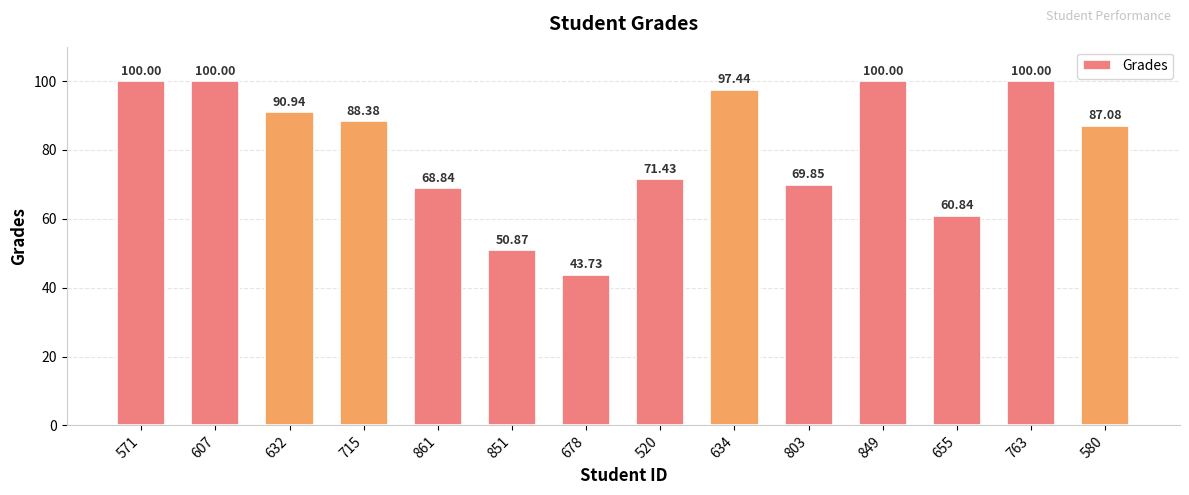

What is the ratio of the value at 861 to the value at 571?

0.7